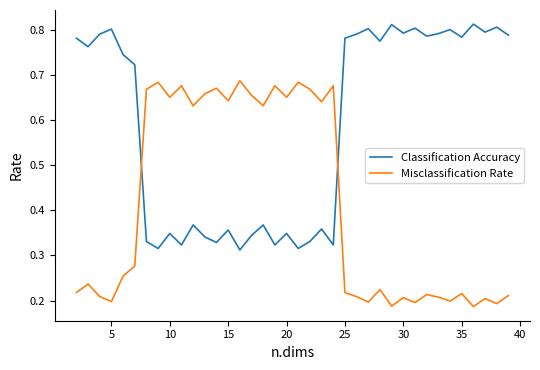

Which series has the largest total across all categories?

Classification Accuracy